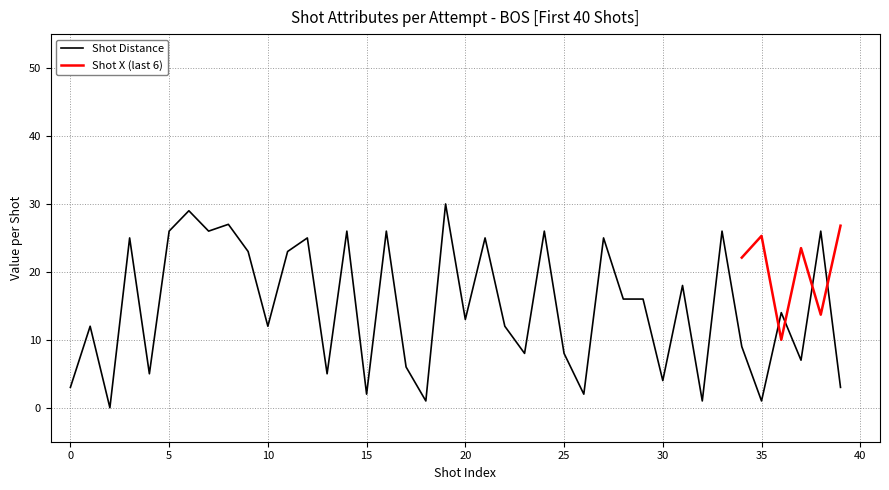

List the labels in order of value, largest first.

19, 6, 8, 5, 7, 14, 16, 24, 33, 38, 3, 12, 21, 27, 9, 11, 31, 28, 29, 36, 20, 1, 10, 22, 34, 23, 25, 37, 17, 4, 13, 30, 0, 39, 15, 26, 18, 32, 35, 2